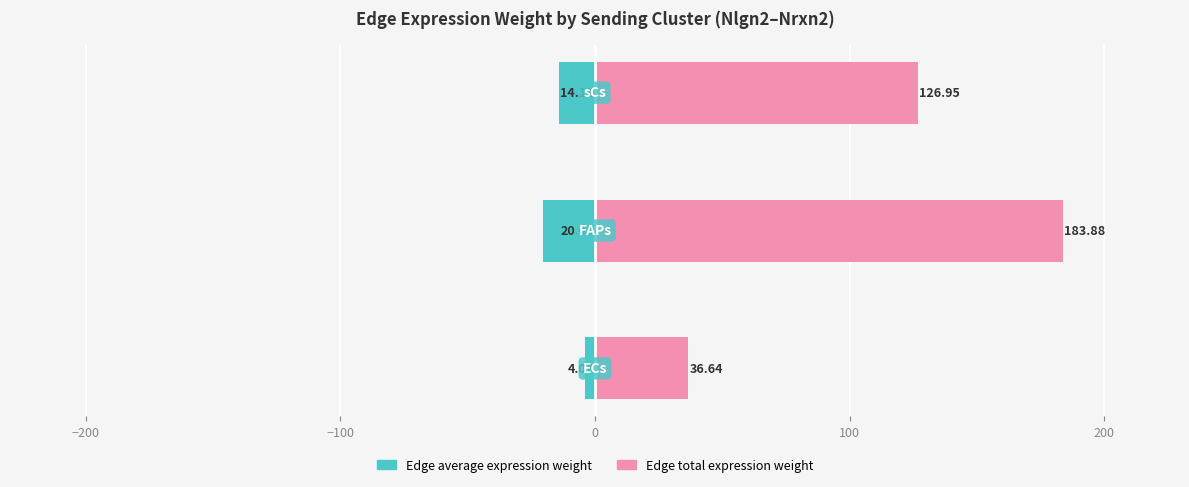

How many series are shown in this chart?

2